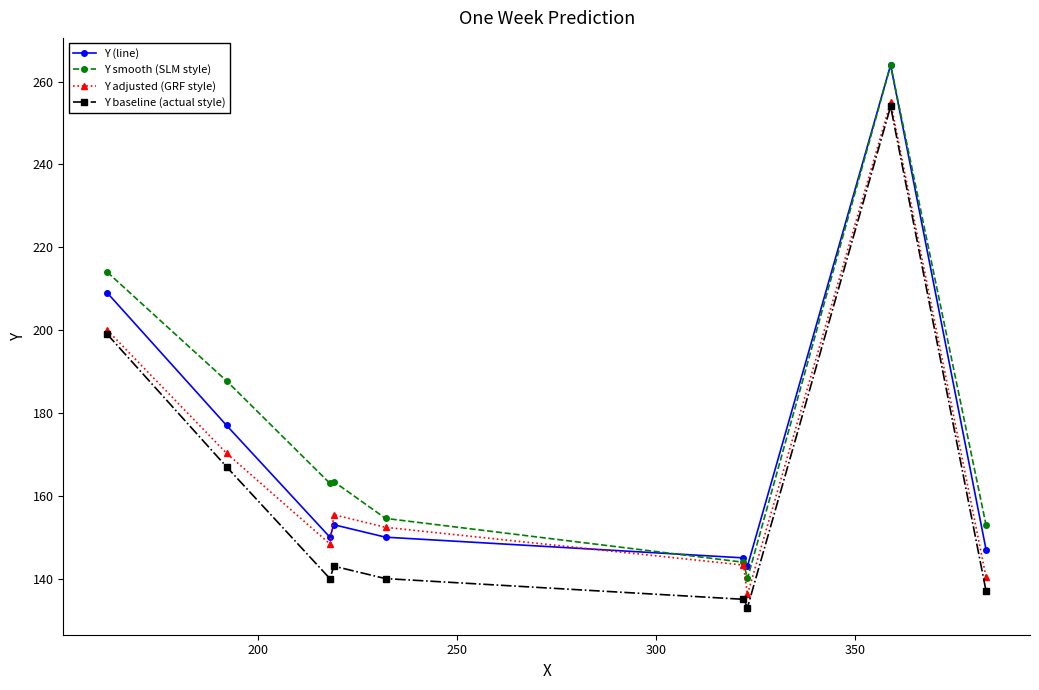

What is the value of the Y adjusted (GRF style) point at the 1st from the left?

200.0